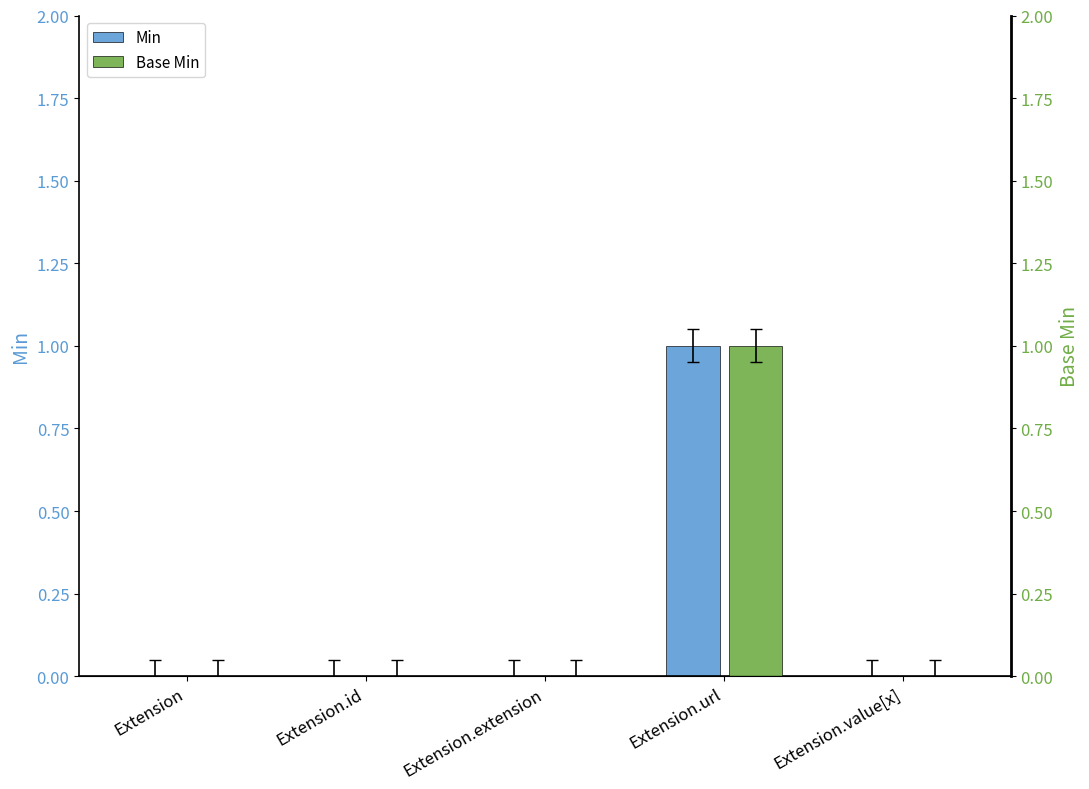

What is the greatest value displayed?

1